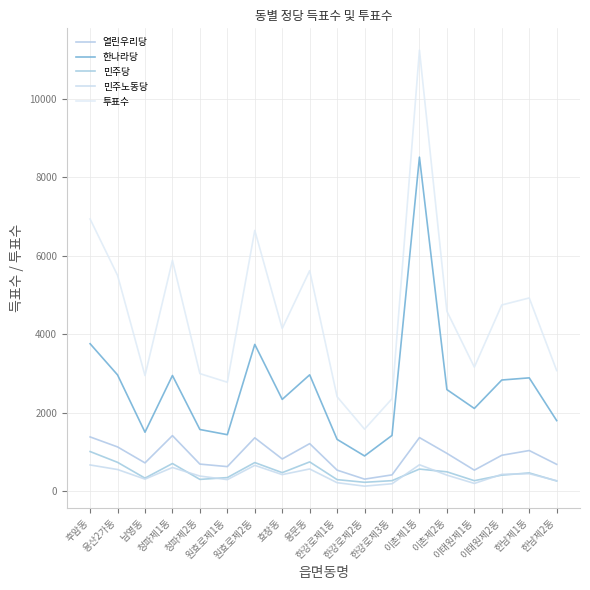

The 투표수 series shows 2945 at 남영동. True or false?

True